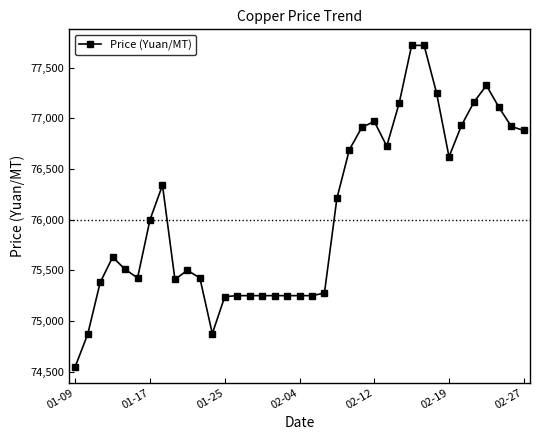

What is the average value?

76067